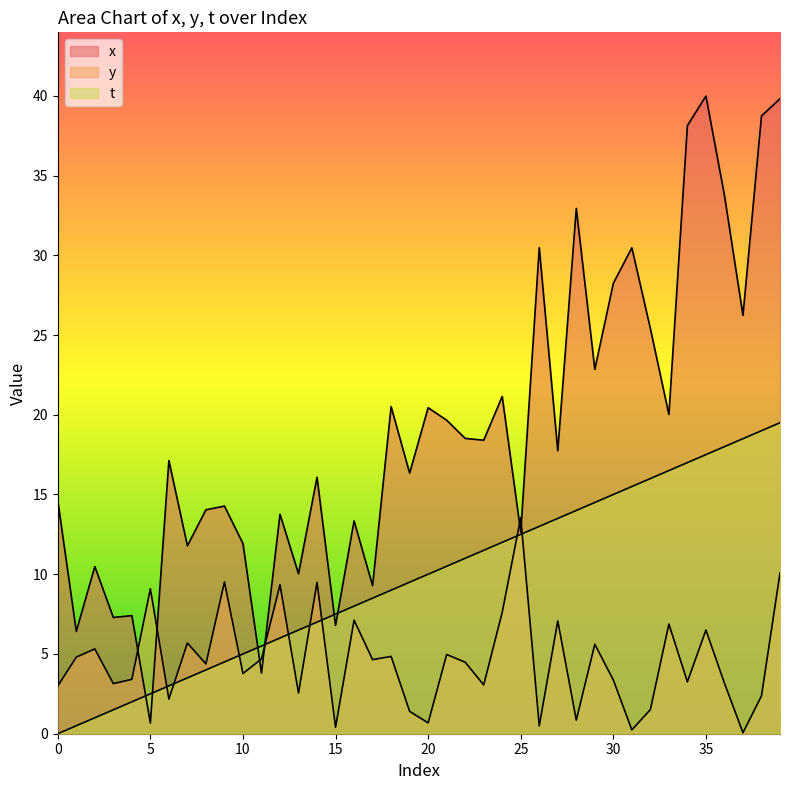

Which has a higher value, 33 or 31?

31